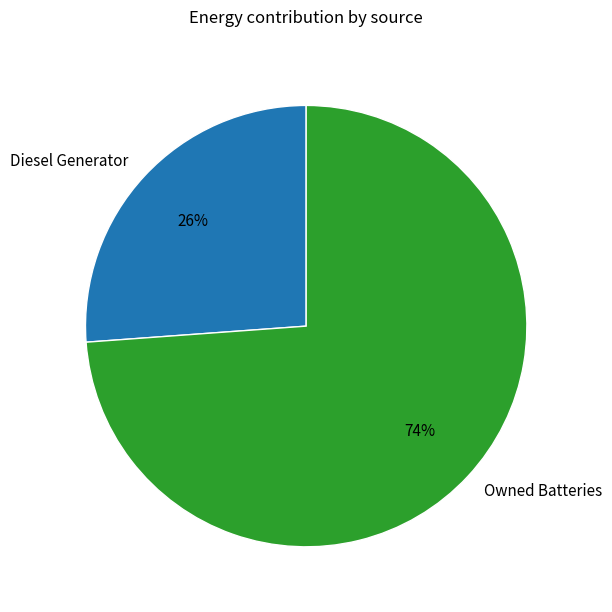

Does Diesel Generator account for over 50% of the chart?

No